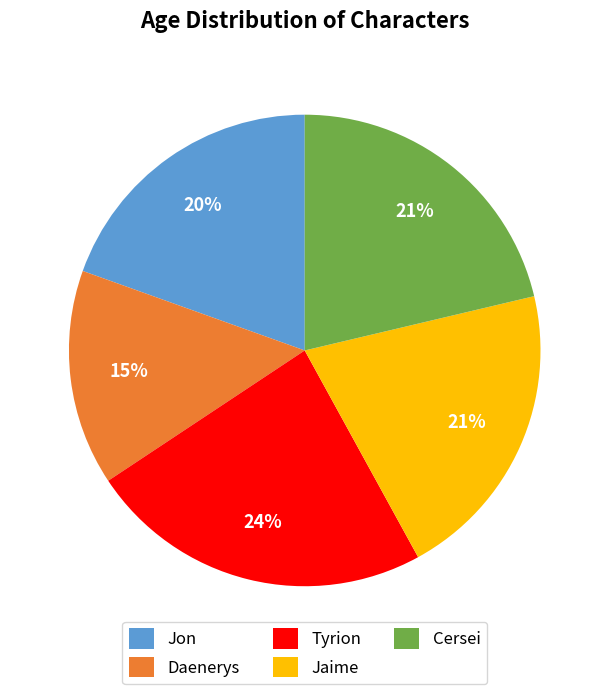

Is the sum of Jaime and Tyrion greater than half?

No